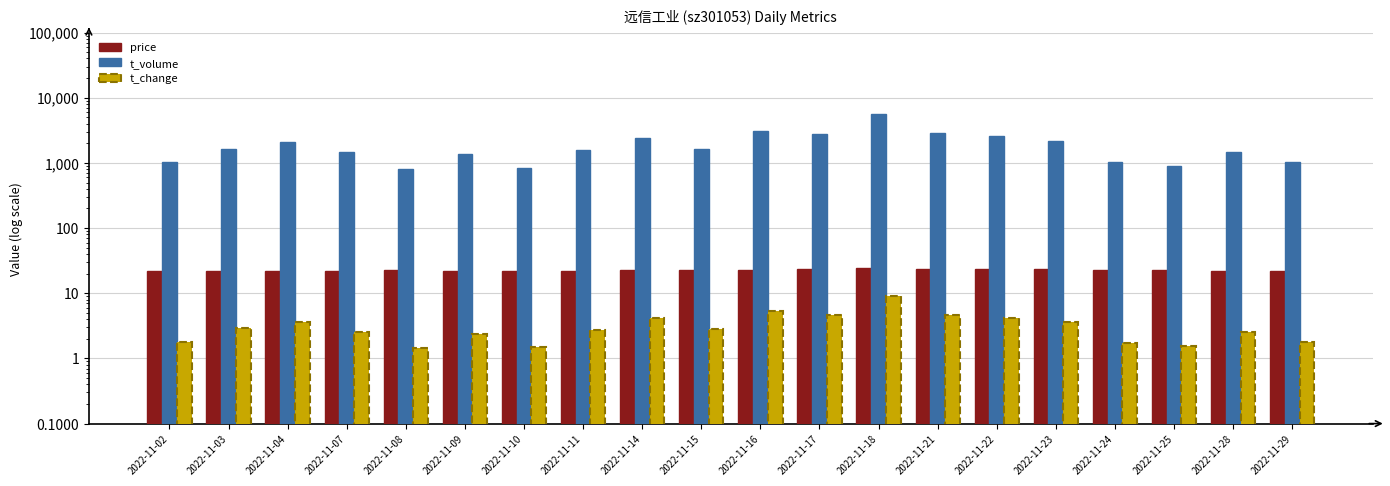

Which series has the widest spread of values?

t_volume